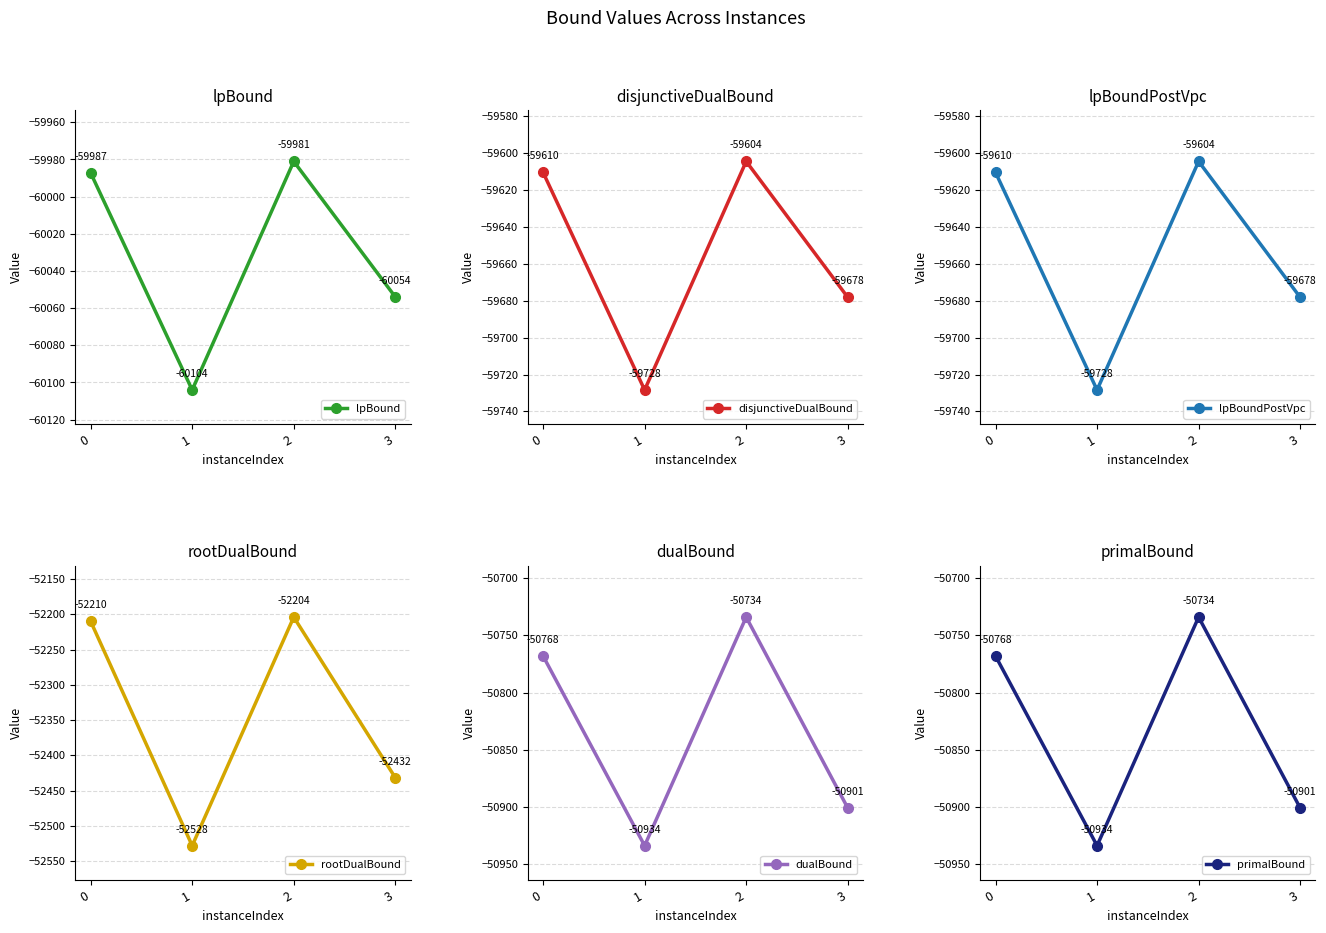

What is the difference between the highest and lowest values at 1?

9170.0